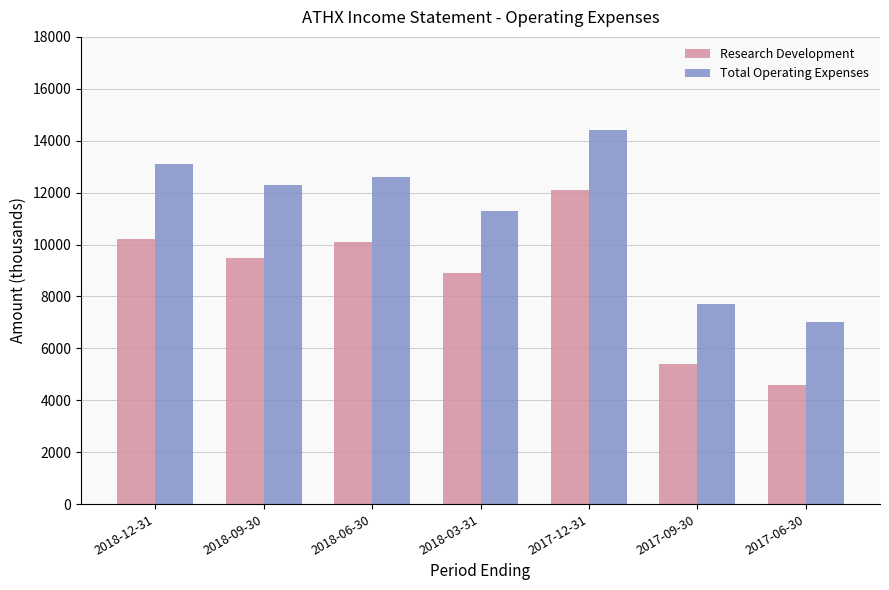

What is the label of the 2nd bar from the left?

2018-09-30